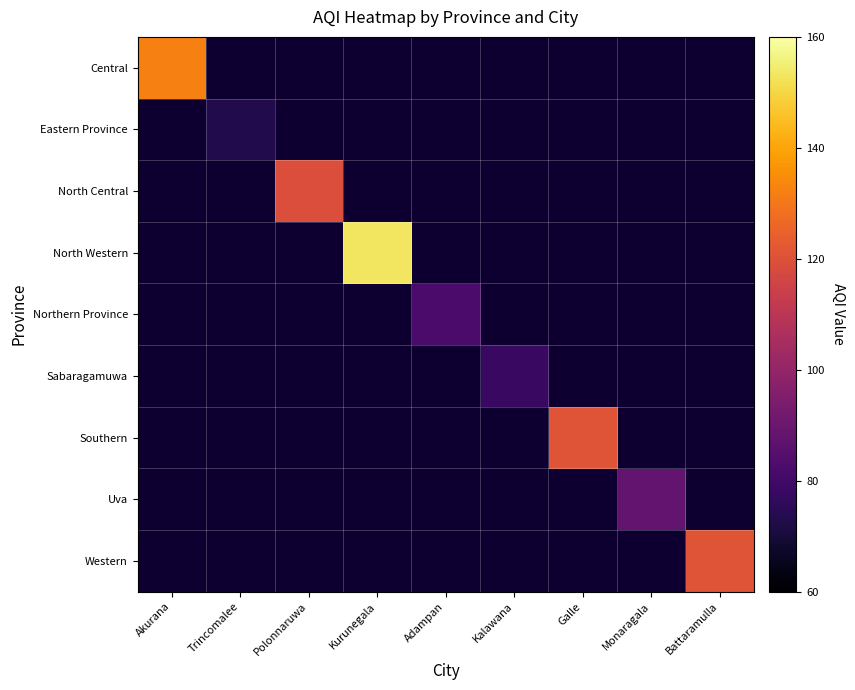

Which category has the lowest value in the Southern series?

Akurana